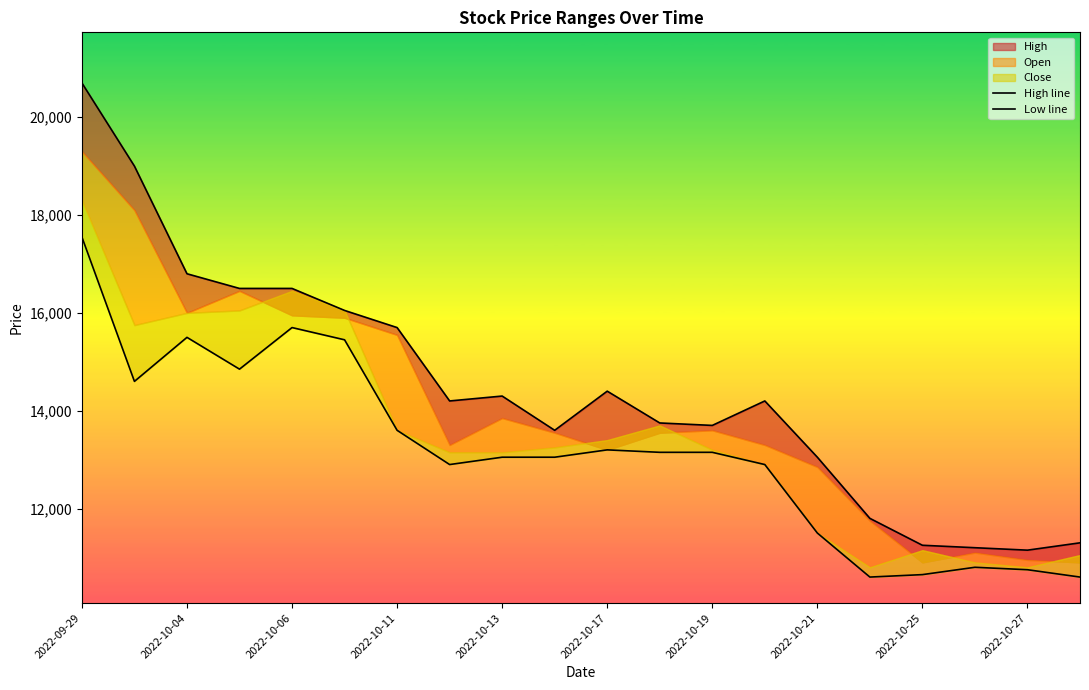

What is the average value of the Low line series?

13178